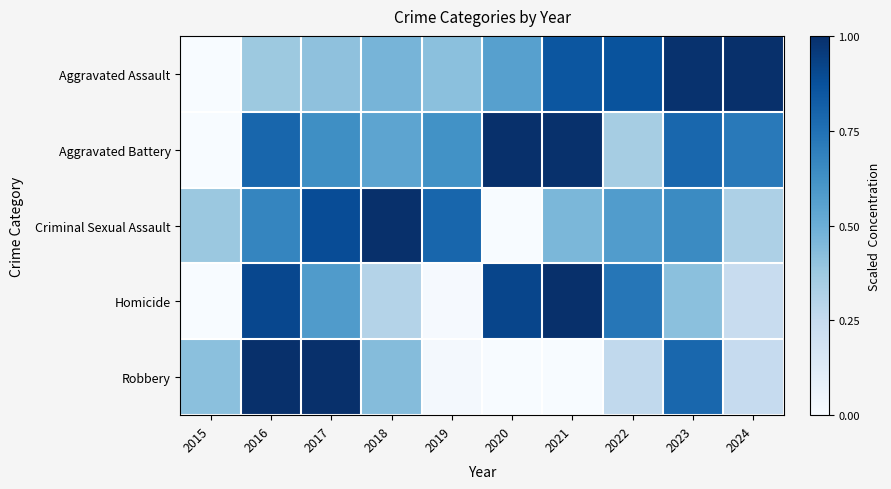

Which series has the widest spread of values?

Robbery